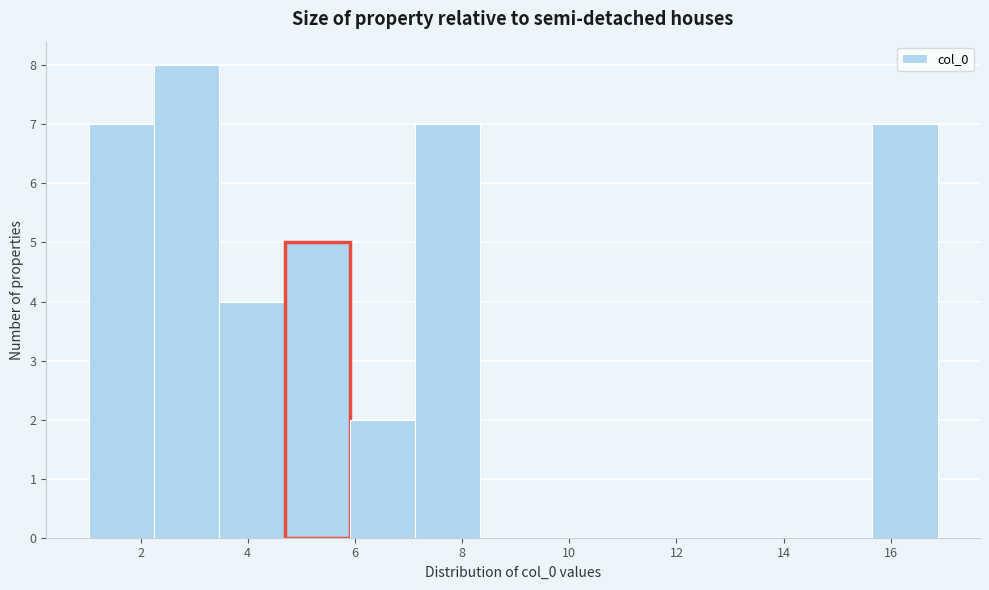

Which range on the x-axis has the tallest bar?

2.2 to 3.4